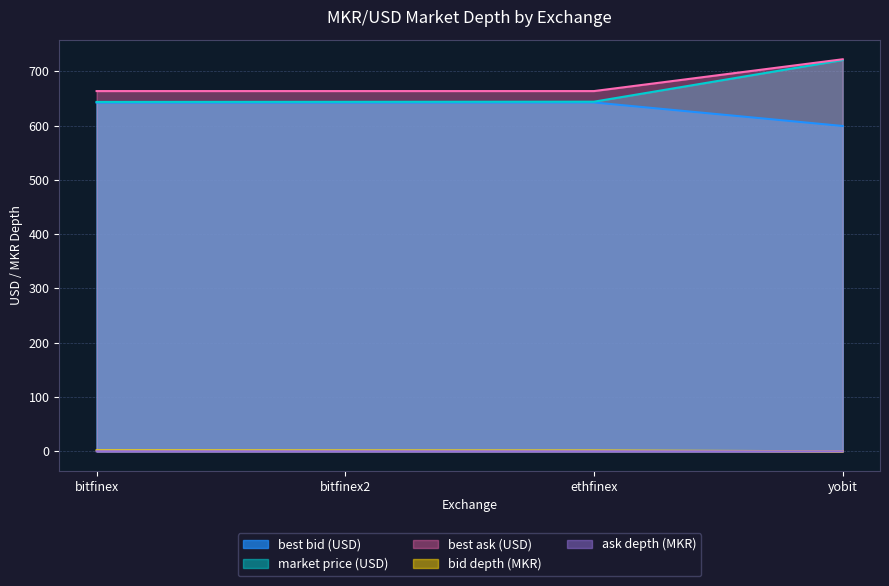

What is the highest value of the best ask (USD) series?

722.2